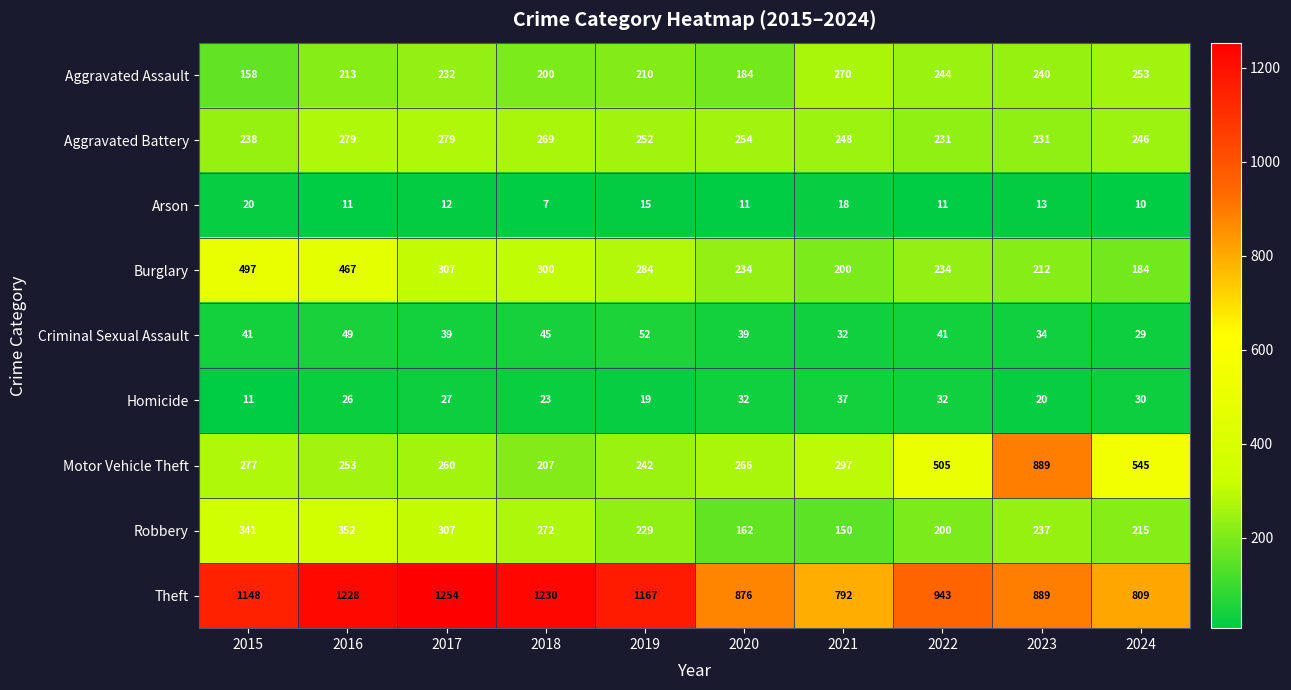

How many categories are shown in the chart?

10